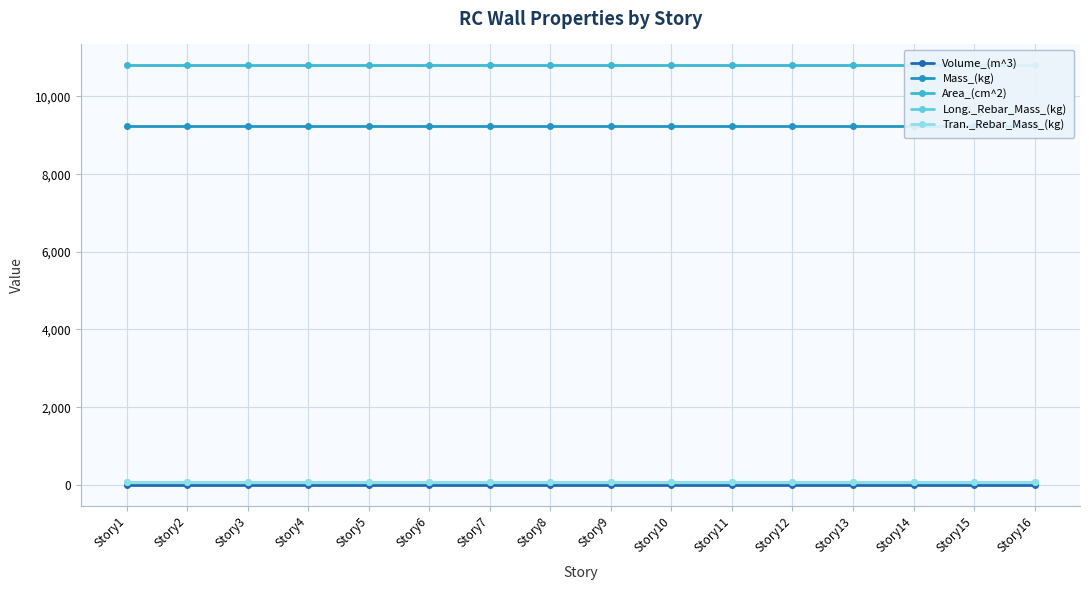

Which series has the largest total across all categories?

Area_(cm^2)